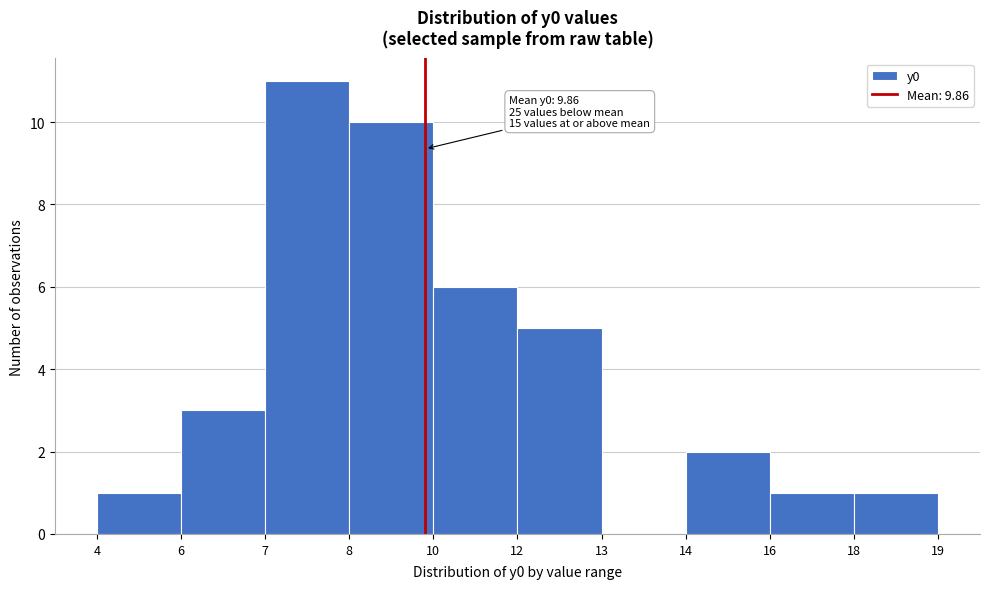

Reading right to left, extract all data points from this chart.

18=1	16=1	14=2	13=0	12=5	10=6	8=10	7=11	6=3	4=1